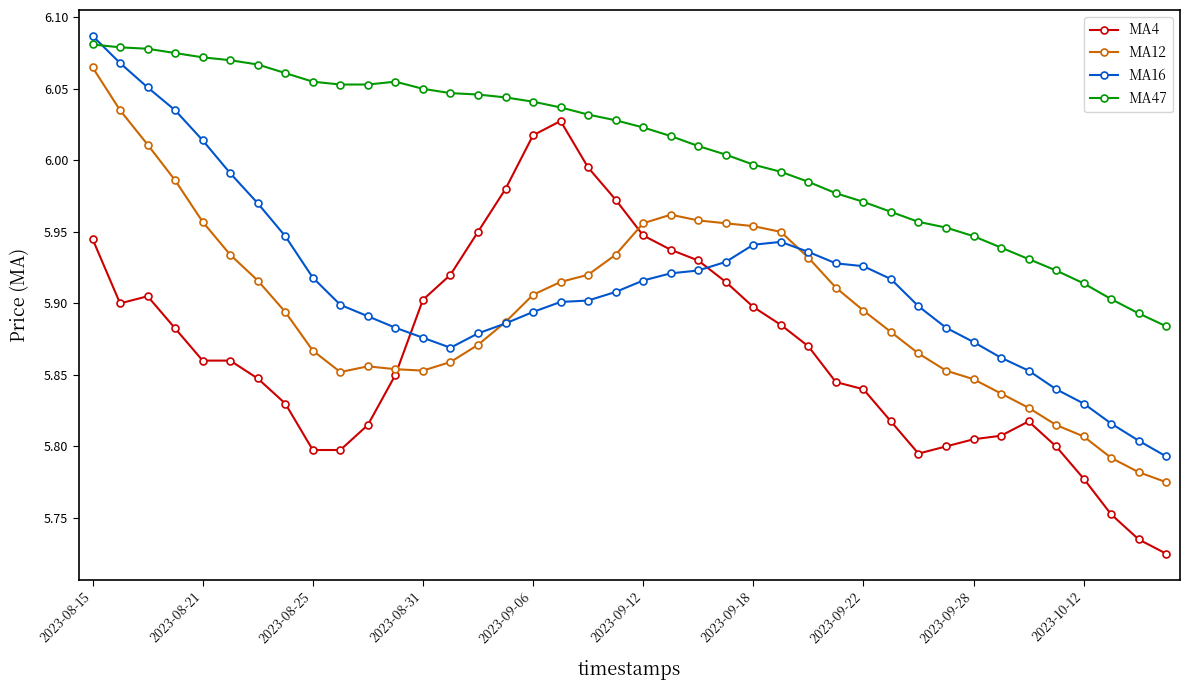

True or false: MA12 and MA47 cross at least once.

False